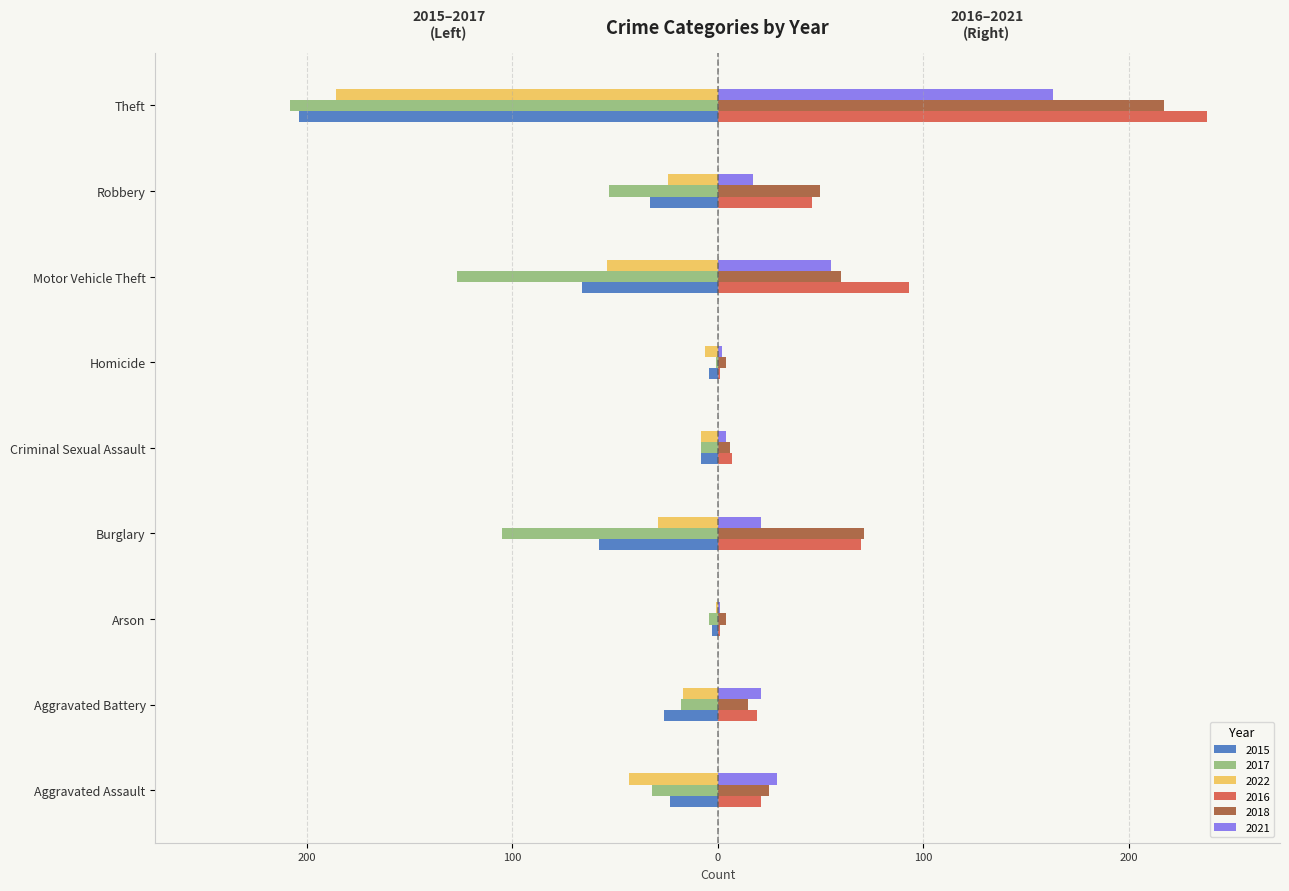

Which series has the widest spread of values?

2016